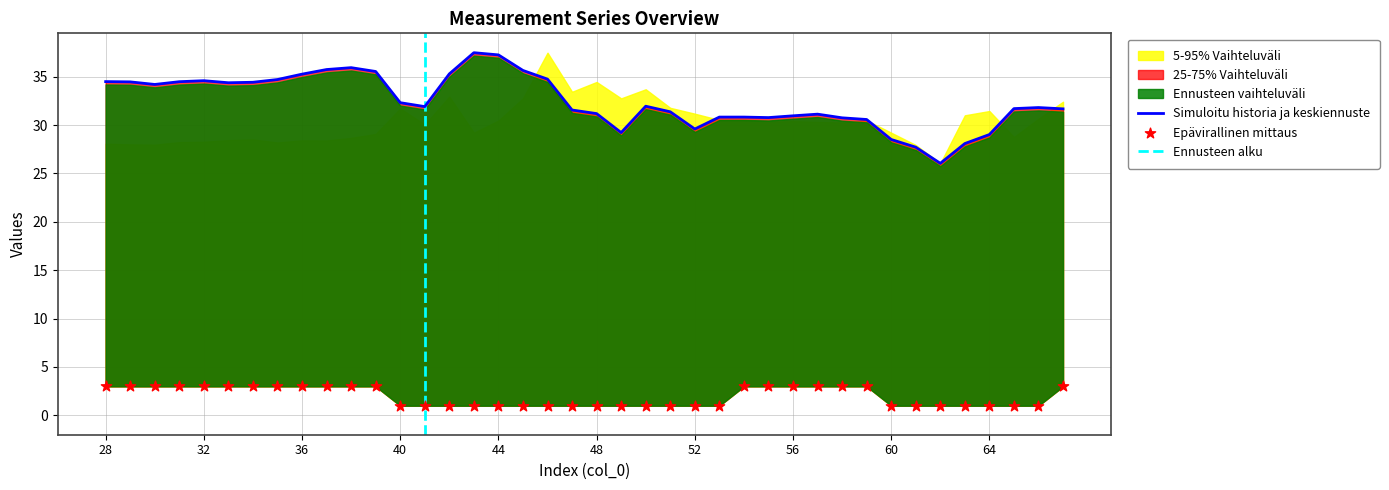

What is the total value across all series at 34?

37.4